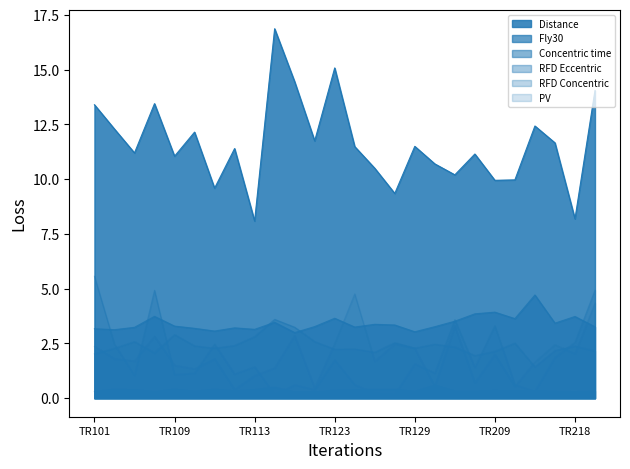

What is the value of the RFD Concentric point at the 22nd from the left?

0.6